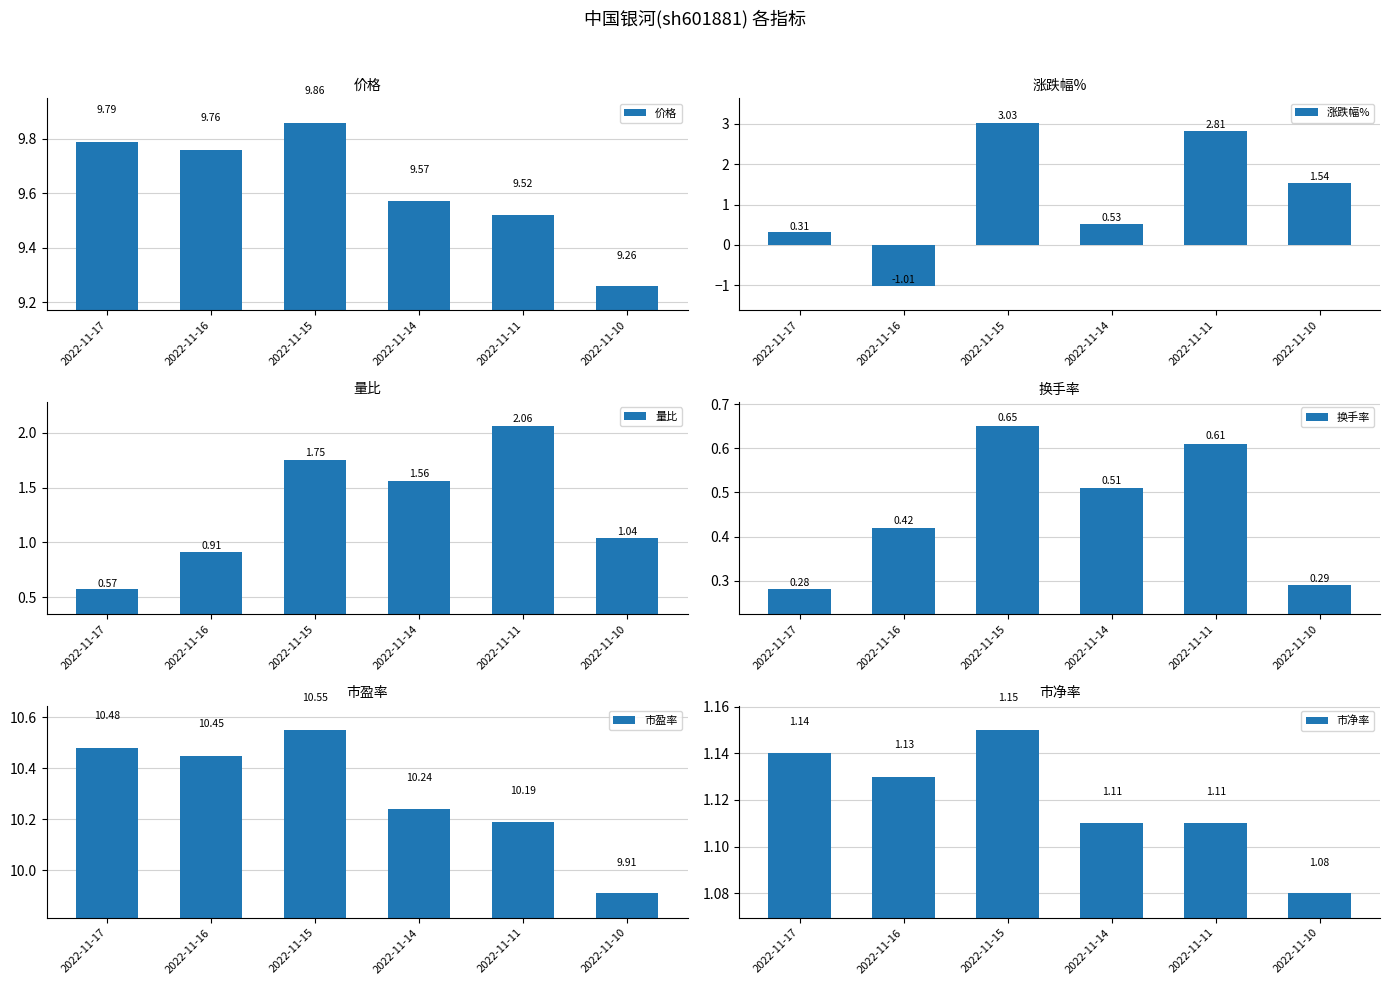

What is the difference between the 量比 values at 2022-11-10 and 2022-11-17?

0.5